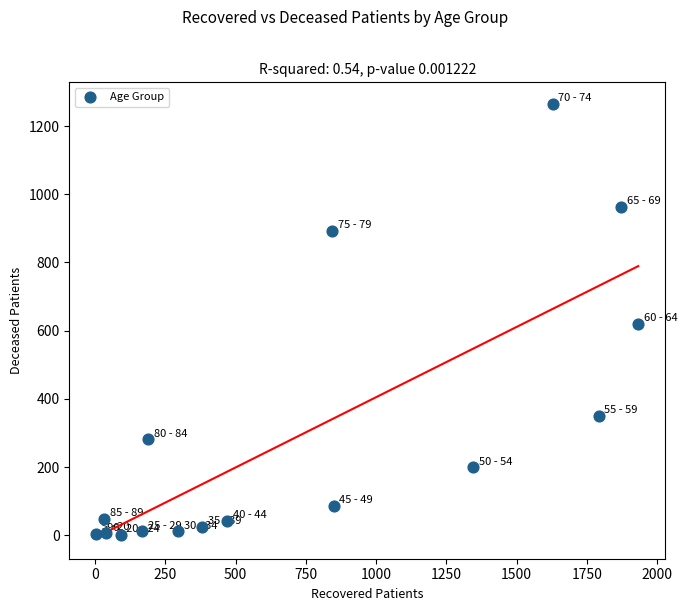

What is the range of Y values (max minus min)?

1265